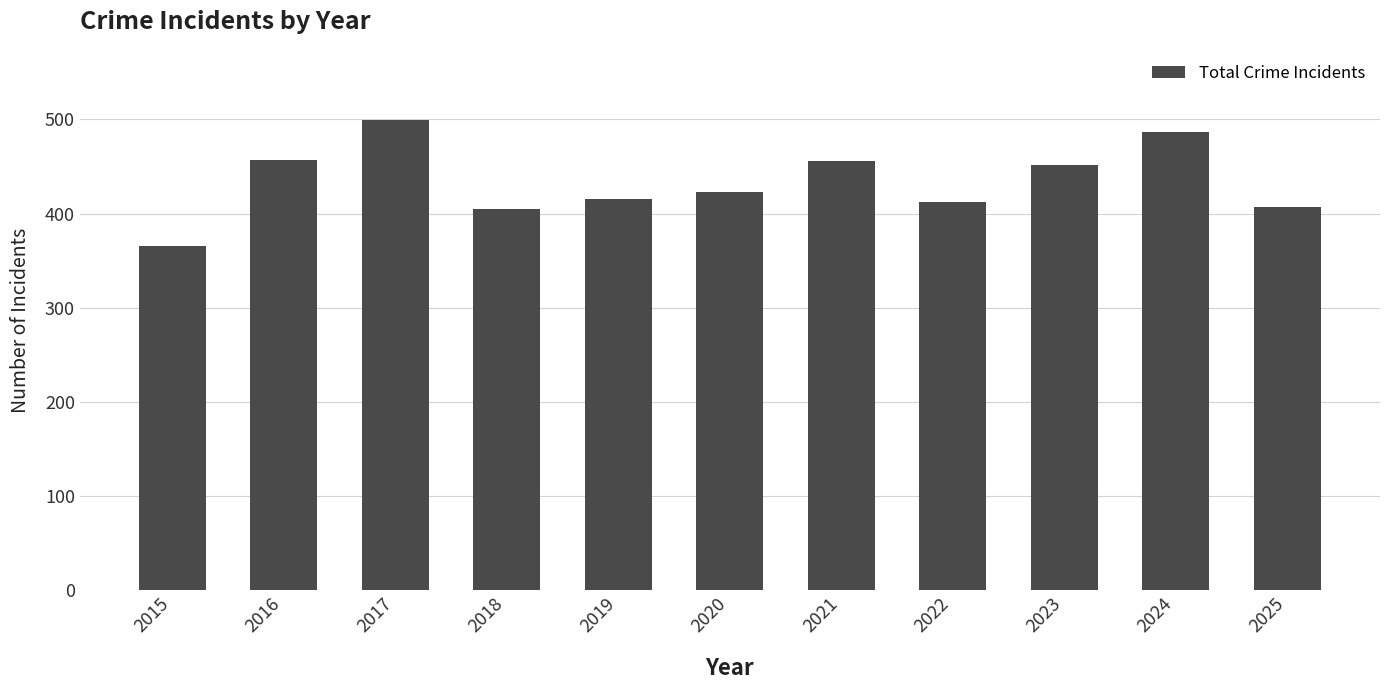

How many distinct data groups are displayed?

1